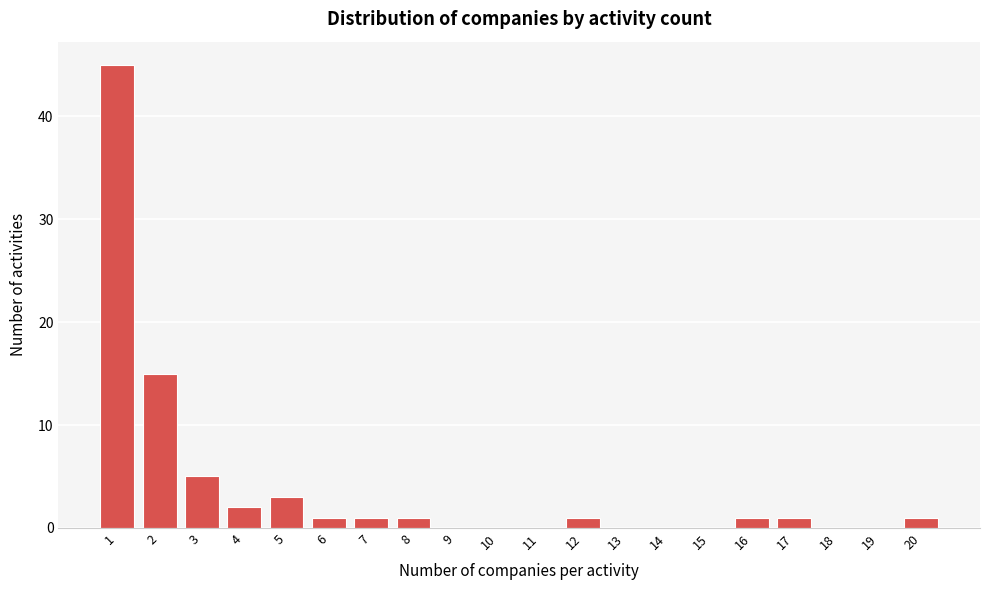

Reading right to left, what are all the values shown in this chart?

20=1	19=0	18=0	17=1	16=1	15=0	14=0	13=0	12=1	11=0	10=0	9=0	8=1	7=1	6=1	5=3	4=2	3=5	2=15	1=45